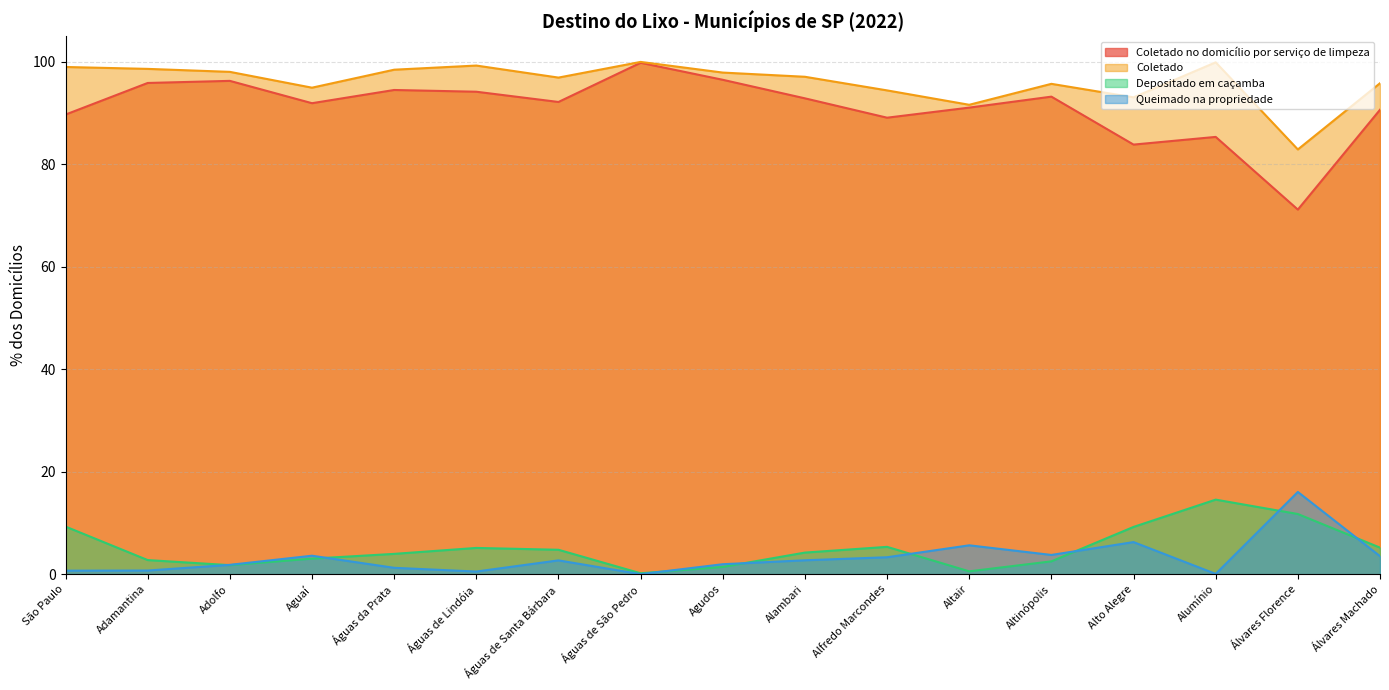

Reading left to right, what are all the values shown in this chart?

Coletado no domicílio por serviço de limpeza: 89.7	95.9	96.3	91.9	94.5	94.2	92.2	99.8	96.5	92.9	89.1	91.1	93.2	83.9	85.4	71.2	90.7
Coletado: 99.0	98.6	98.1	95.0	98.5	99.3	96.9	100.0	97.9	97.1	94.4	91.6	95.7	93.1	99.9	82.9	95.8
Depositado em caçamba: 9.3	2.8	1.8	3.0	4.0	5.1	4.8	0.2	1.4	4.2	5.3	0.6	2.5	9.2	14.6	11.7	5.2
Queimado na propriedade: 0.7	0.7	1.8	3.6	1.2	0.5	2.7	0.0	1.9	2.7	3.3	5.6	3.8	6.3	0.1	16.1	3.5